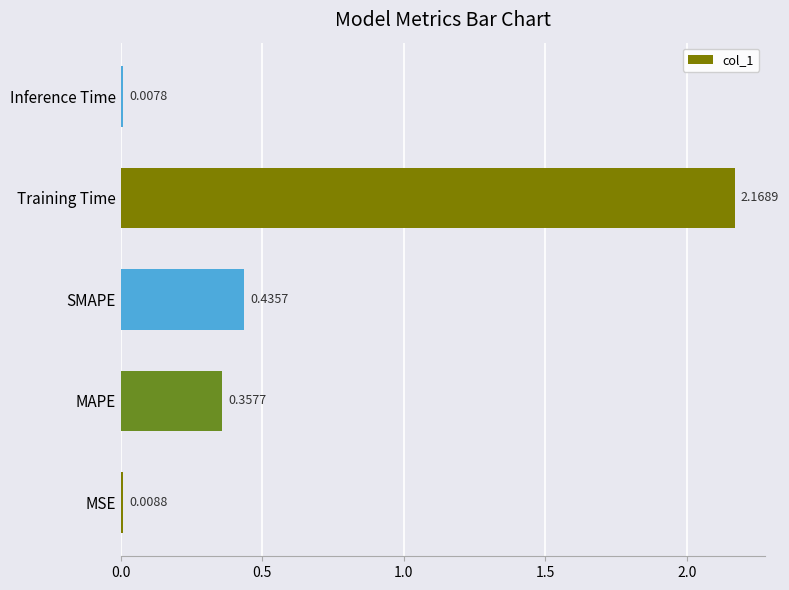

Which label corresponds to the largest value in the chart?

Training Time